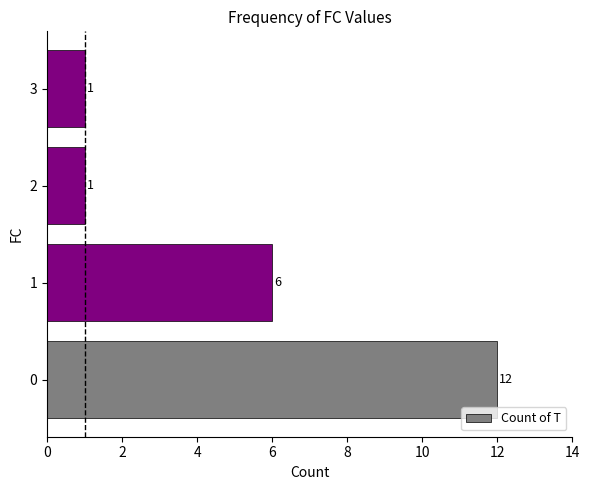

What is the difference between the maximum and second lowest values?

11